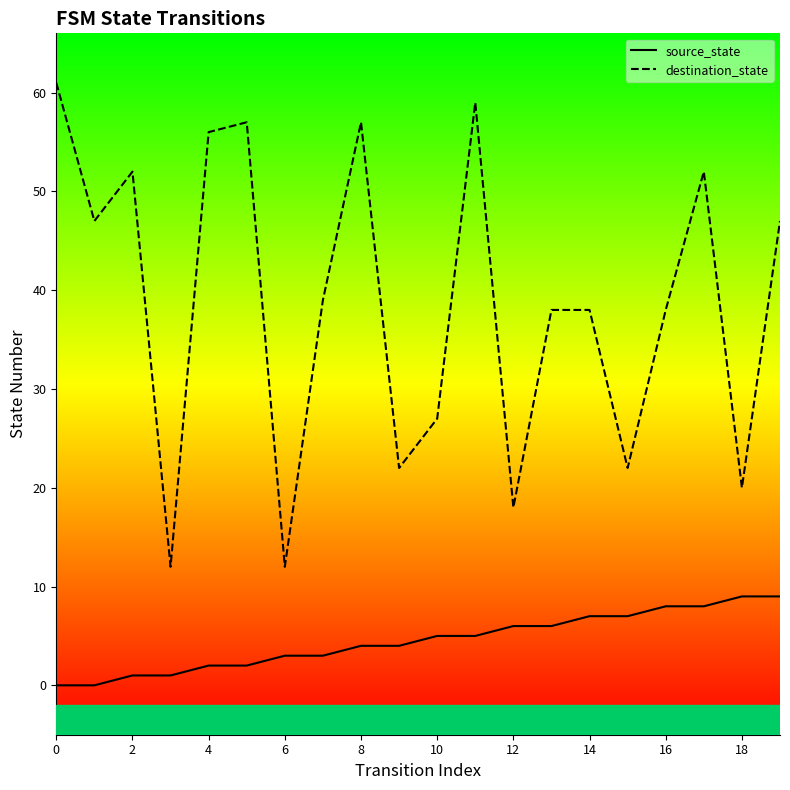

List the series in order of their peak value, lowest first.

source_state, destination_state